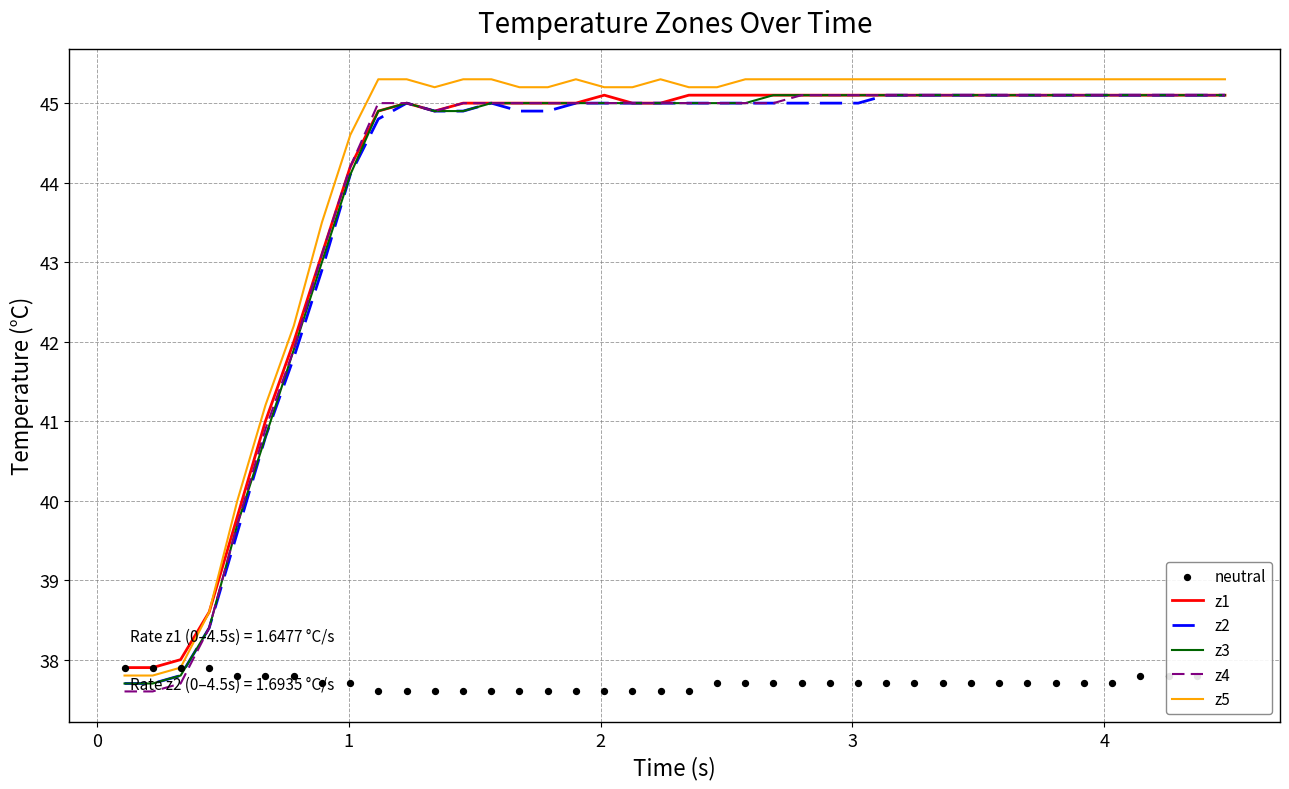

What is the lowest value of the z2 series?

37.7